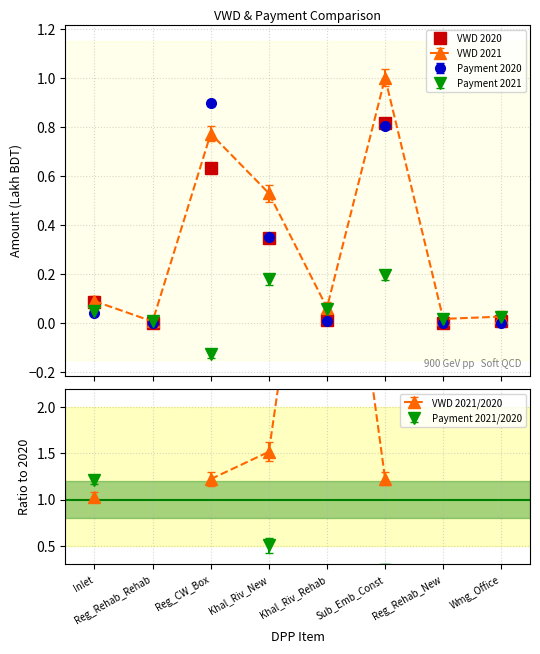

What is the difference between the highest and lowest values at Khal_Riv_Rehab?

0.1